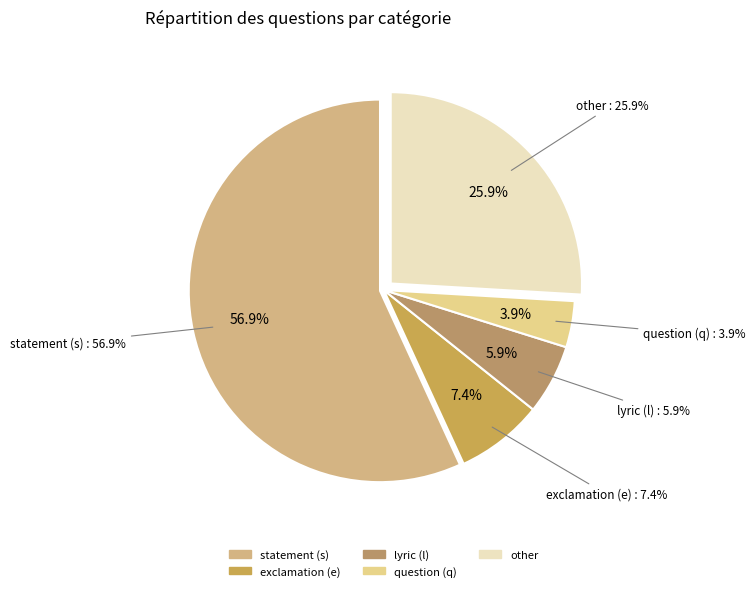

To the nearest percent, what portion does question represent?

4%